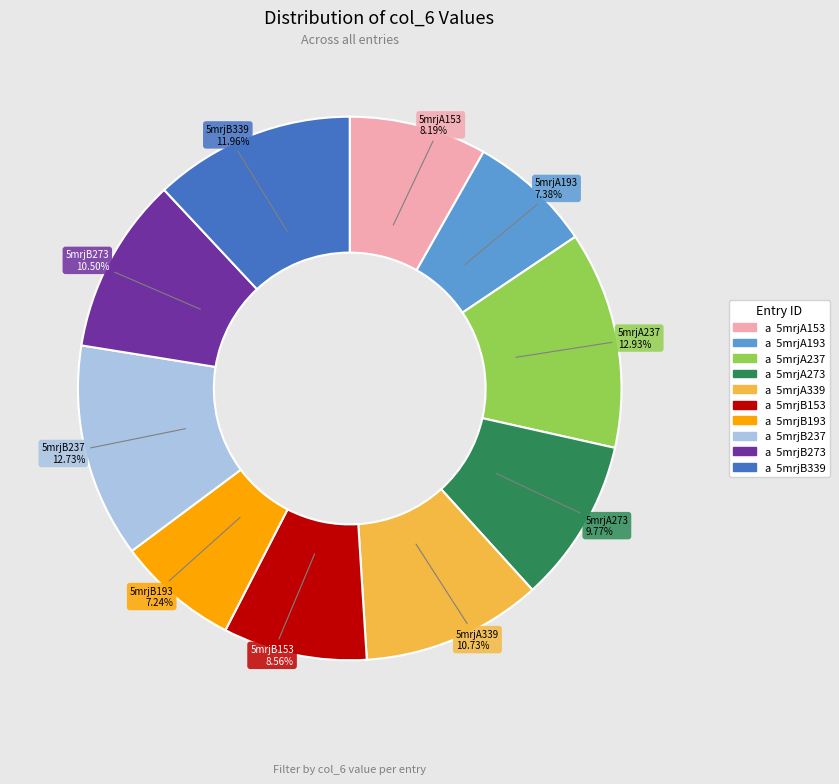

Combined, do 5mrjB153 and 5mrjB193 account for over 50%?

No